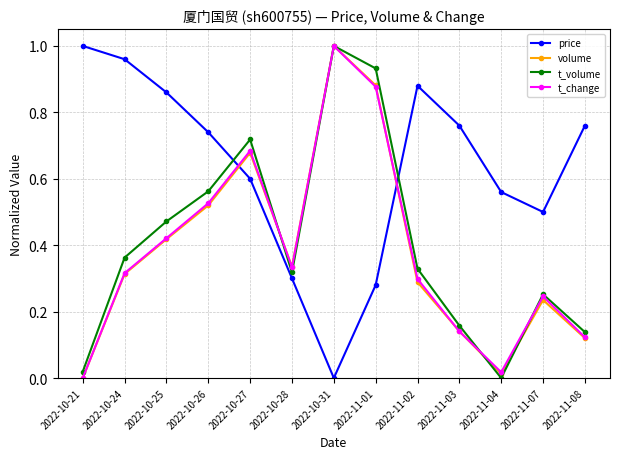

True or false: t_change and t_volume cross at least once.

True